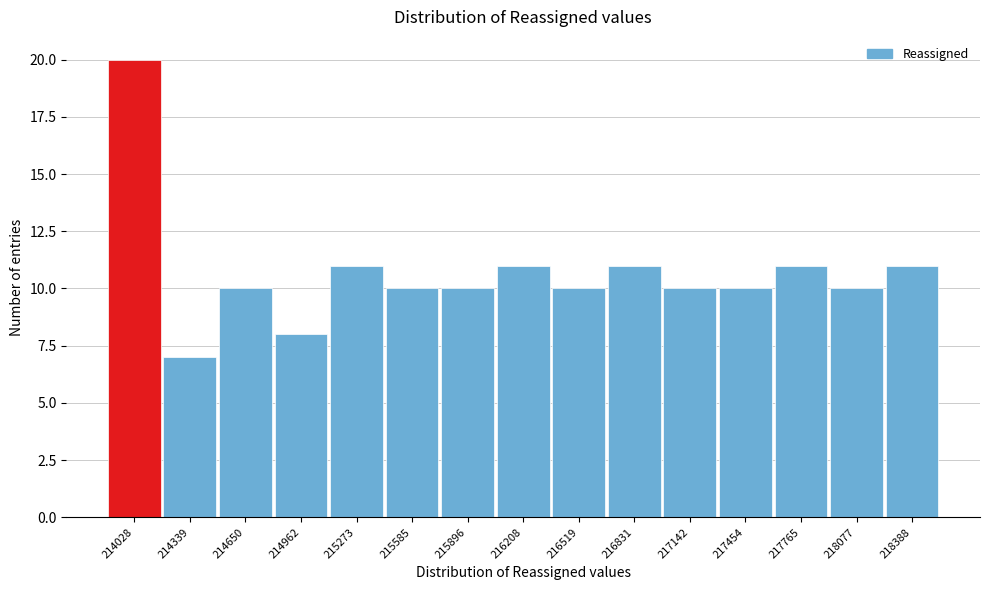

Reading left to right, transcribe all the data shown in this chart.

214028=20	214339=7	214650=10	214962=8	215273=11	215585=10	215896=10	216208=11	216519=10	216831=11	217142=10	217454=10	217765=11	218077=10	218388=11